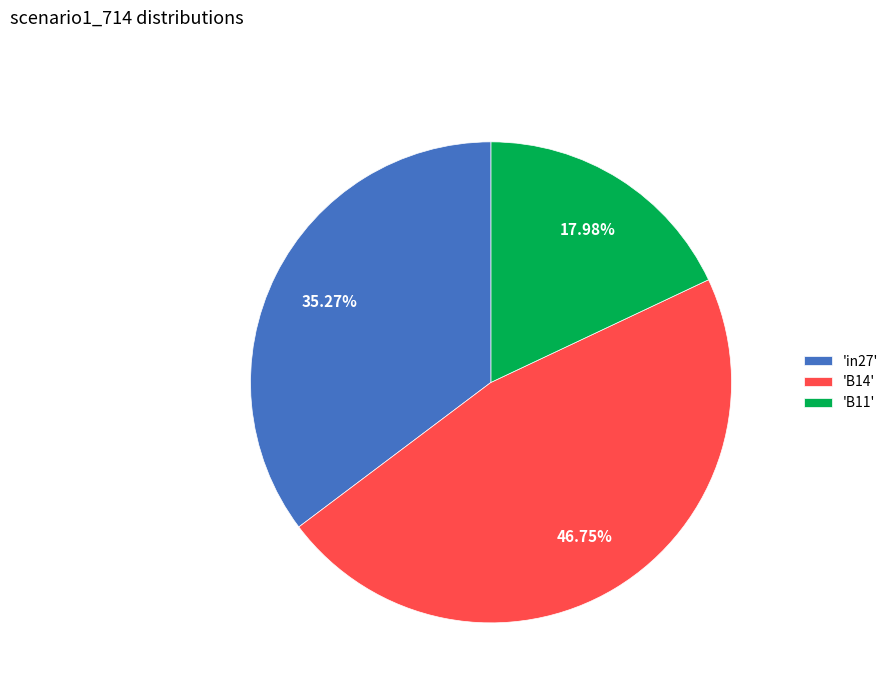

How many slices are in this pie chart?

3